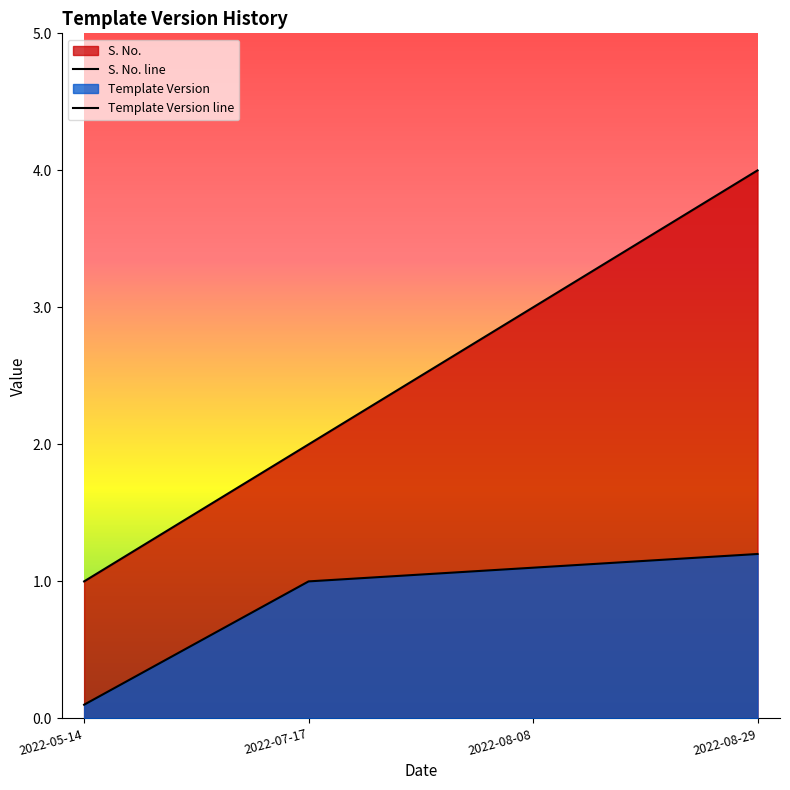

True or false: Template Version and S. No. cross at least once.

False